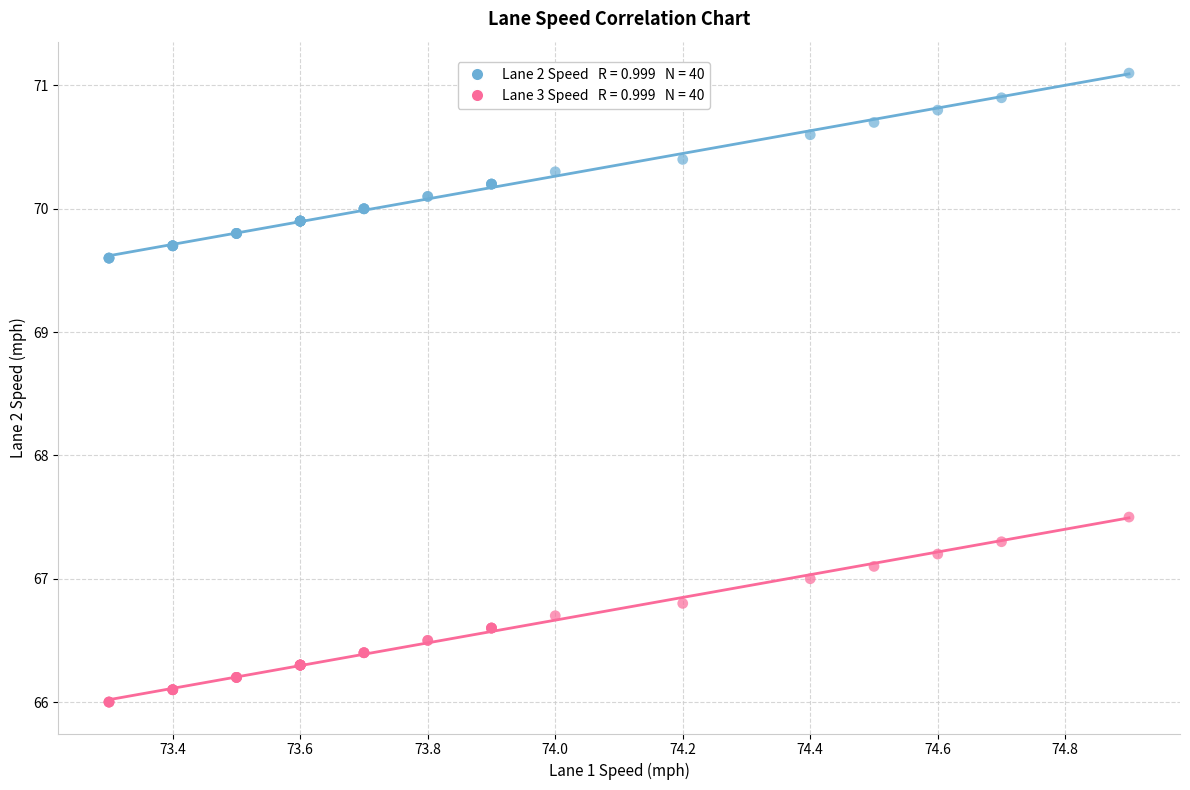

Across all series, what Y value is closest to 68?

67.5